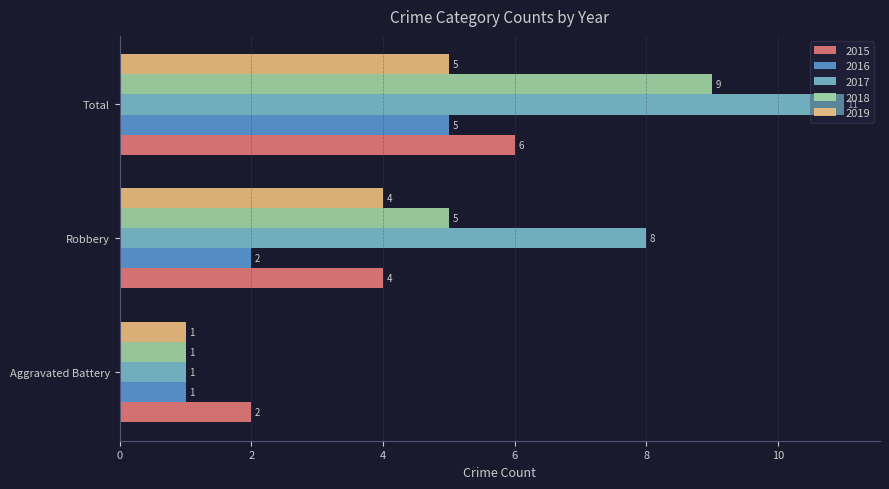

Which series changed the most between Robbery and Total?

2018